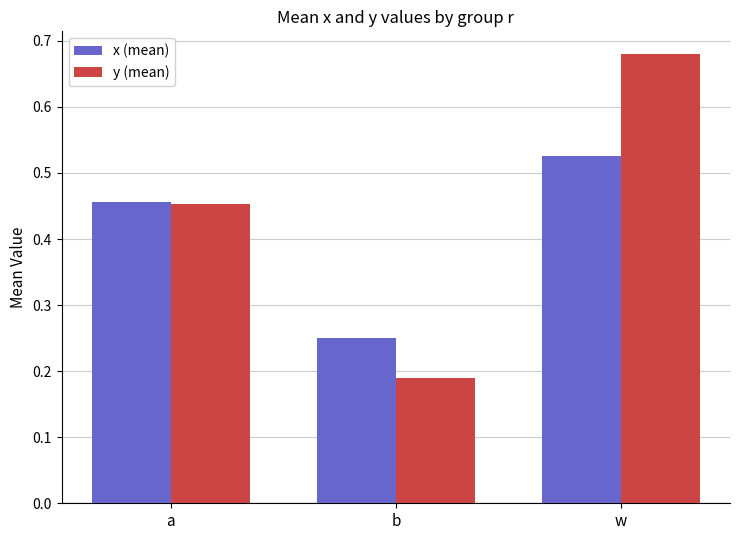

The value of y (mean) at b is 0.3. True or false?

False